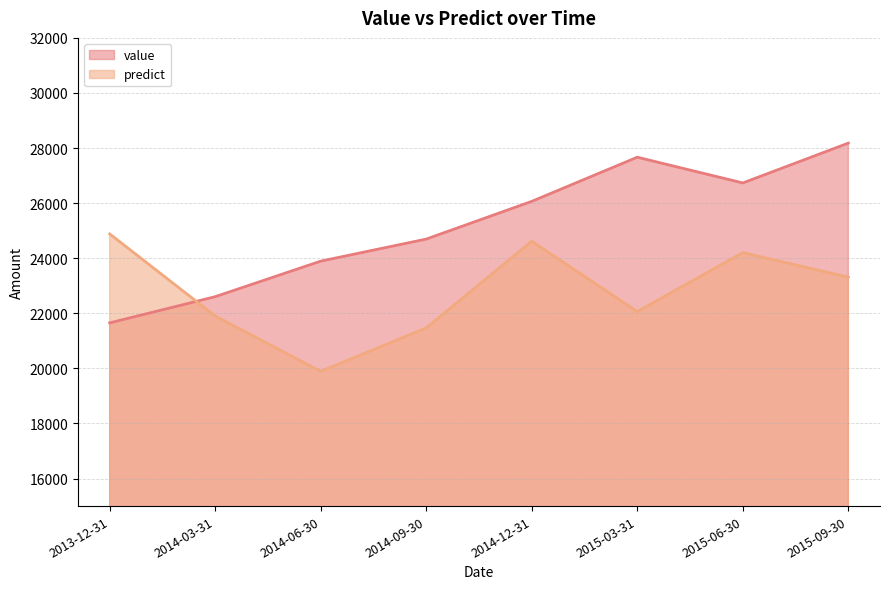

What position from the right is 2013-12-31?

8